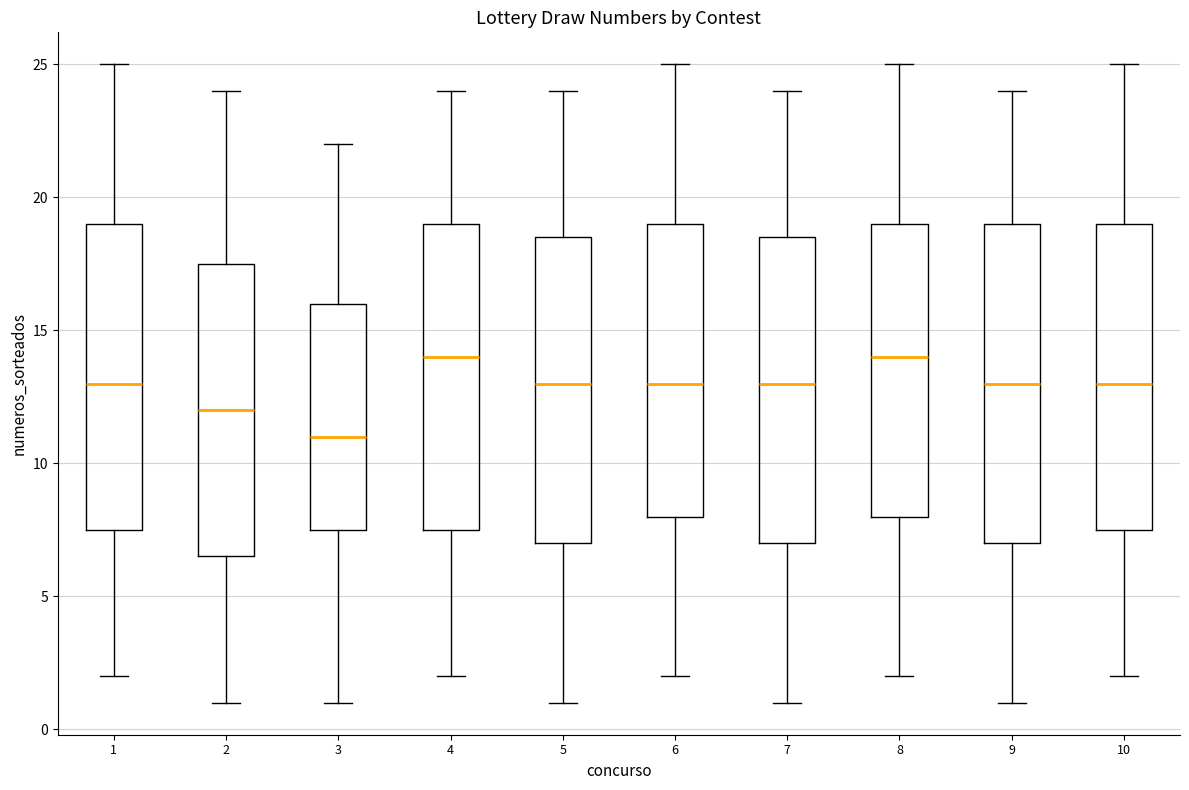

Which box has the lowest median line?

3